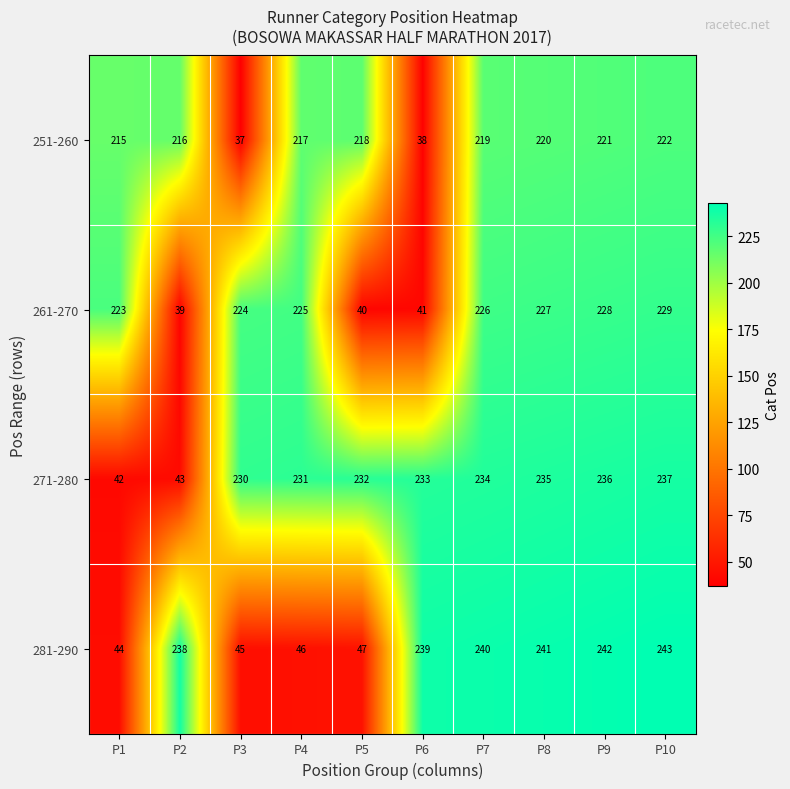

What is the average value of the 261-270 series?

170